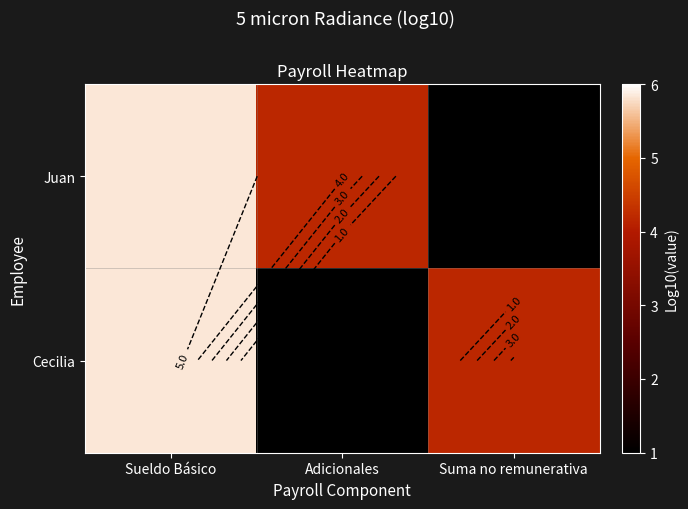

Rank the series by their maximum value, from highest to lowest.

Juan, Cecilia